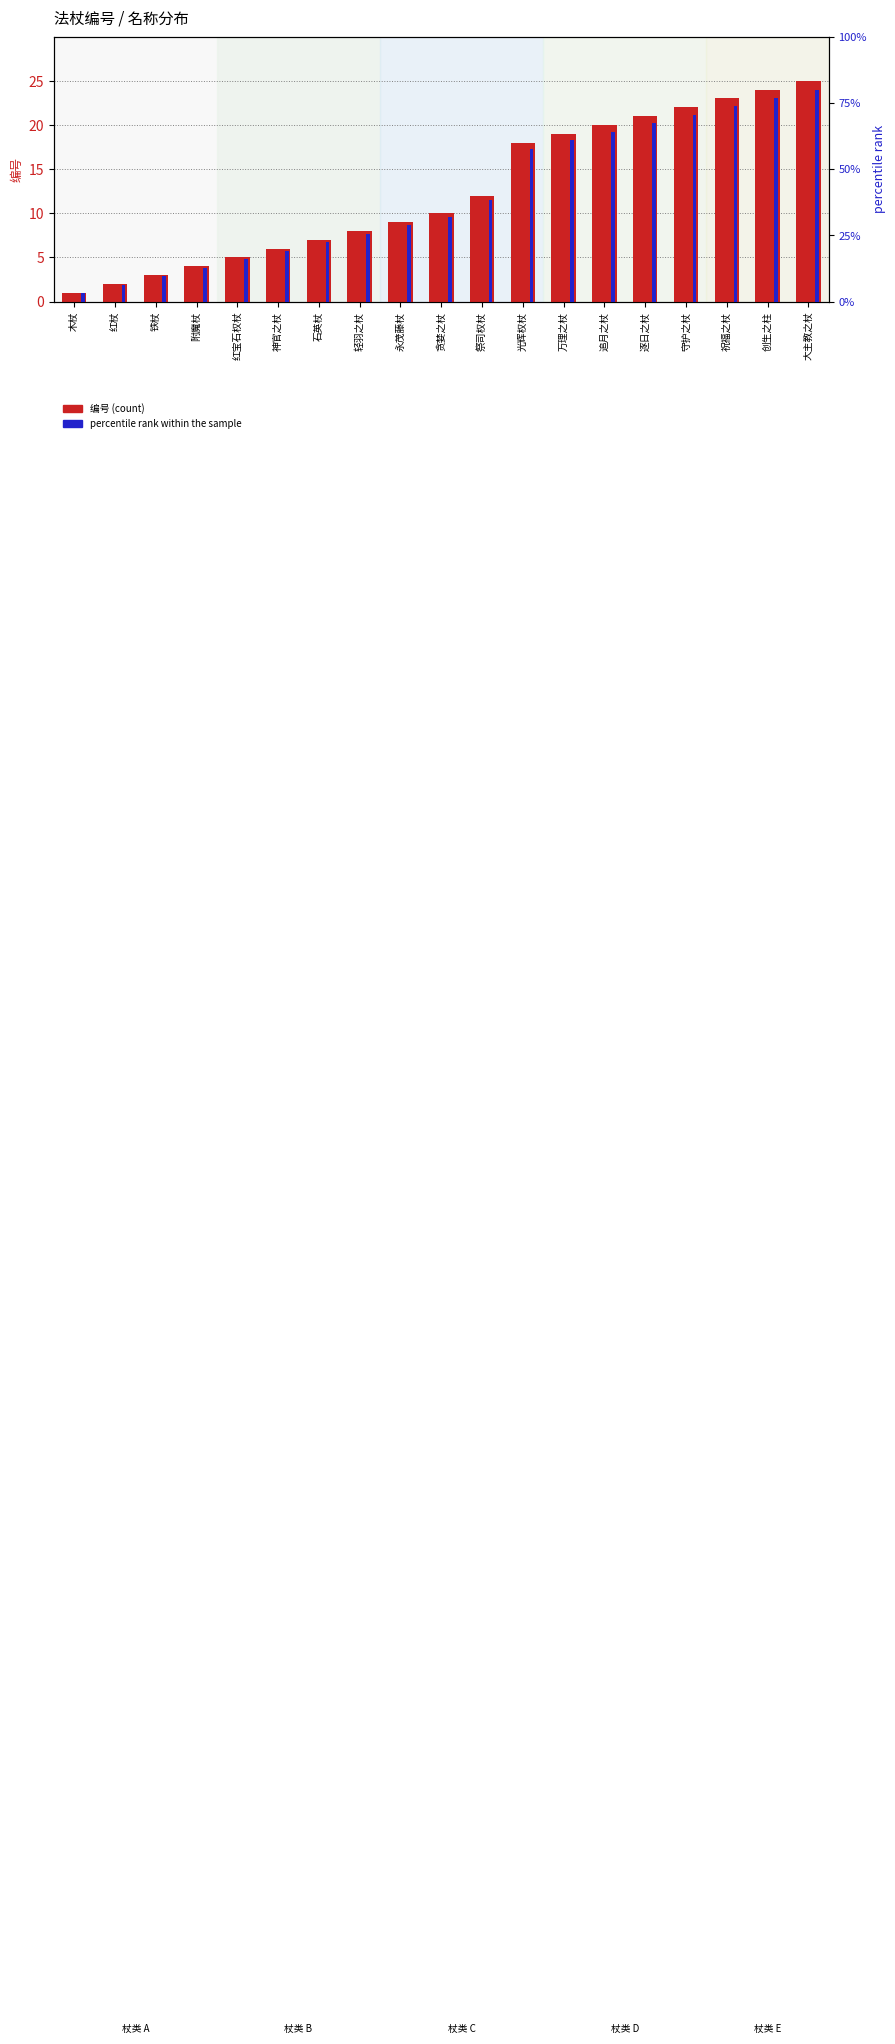

Reading left to right, transcribe all the data shown in this chart.

编号 (count): 1.0	2.0	3.0	4.0	5.0	6.0	7.0	8.0	9.0	10.0	12.0	18.0	19.0	20.0	21.0	22.0	23.0	24.0	25.0
percentile rank within the sample: 0.8	1.6	2.4	3.2	4.0	4.8	5.6	6.4	7.2	8.0	9.6	14.4	15.2	16.0	16.8	17.6	18.4	19.2	20.0